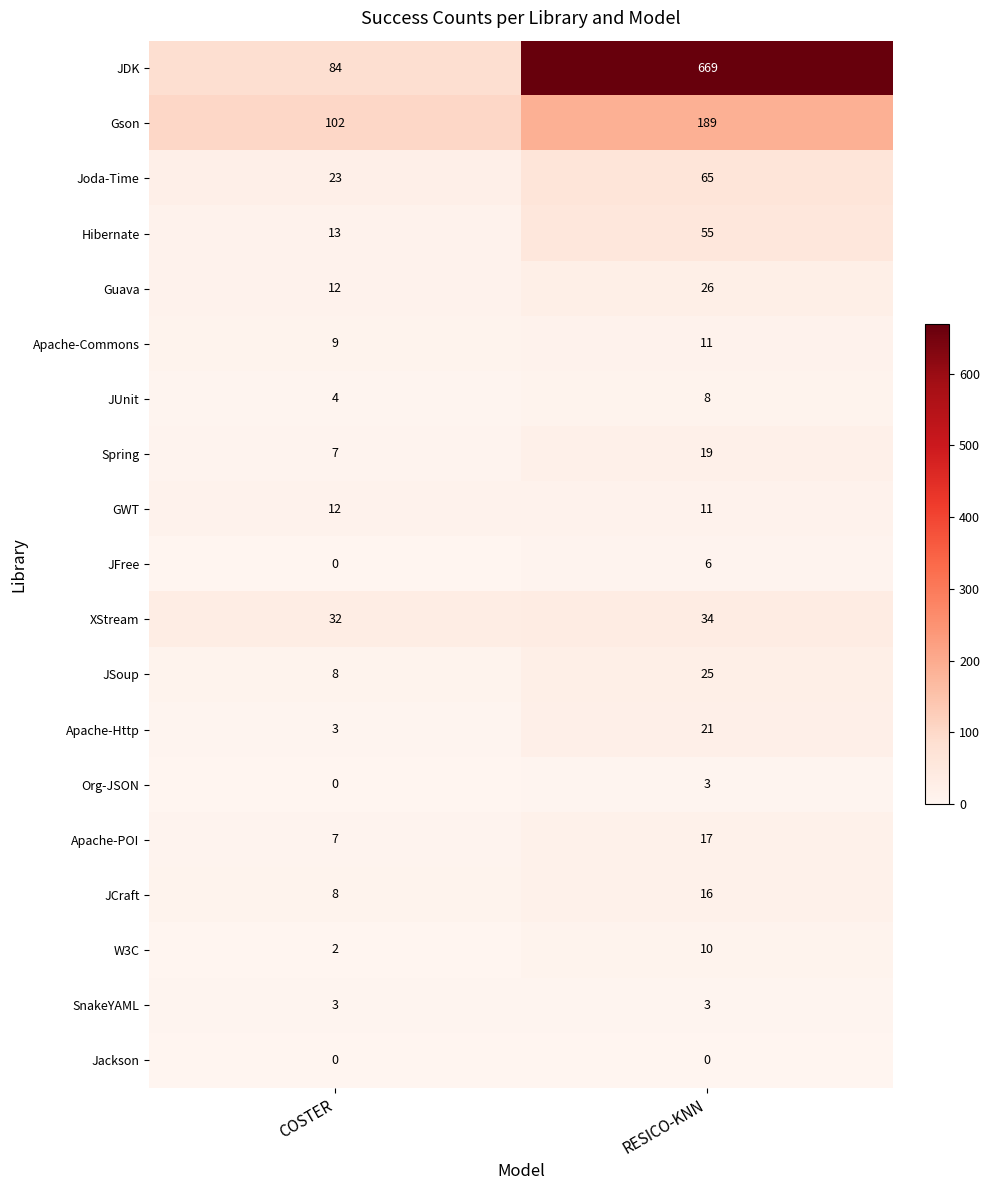

Which series has the largest range (max minus min)?

JDK